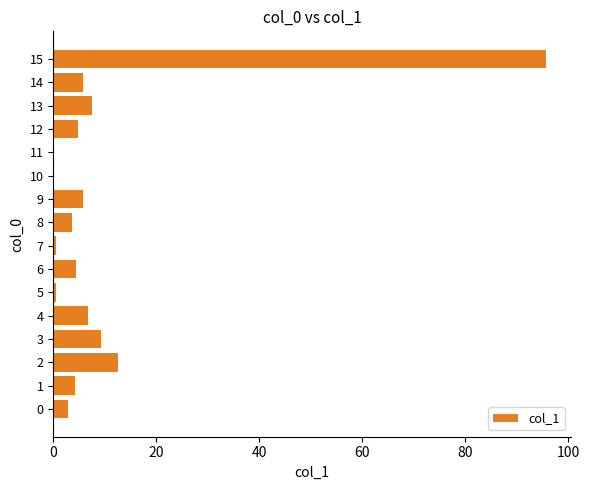

Between 9 and 15, which is larger?

15